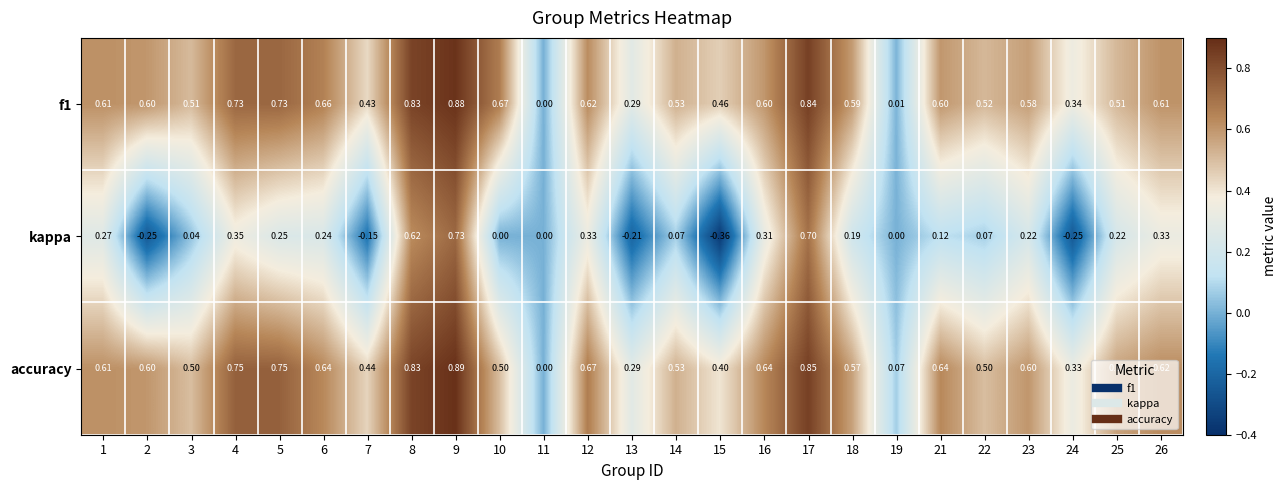

Is the value of f1 at 2 greater than the value of kappa at 19?

Yes